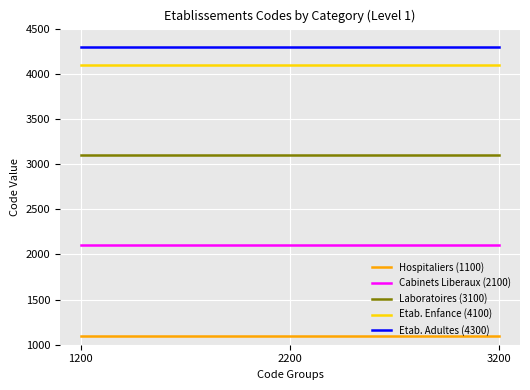

At 3200, list the series in order from largest to smallest.

Etab. Adultes (4300), Etab. Enfance (4100), Laboratoires (3100), Cabinets Liberaux (2100), Hospitaliers (1100)